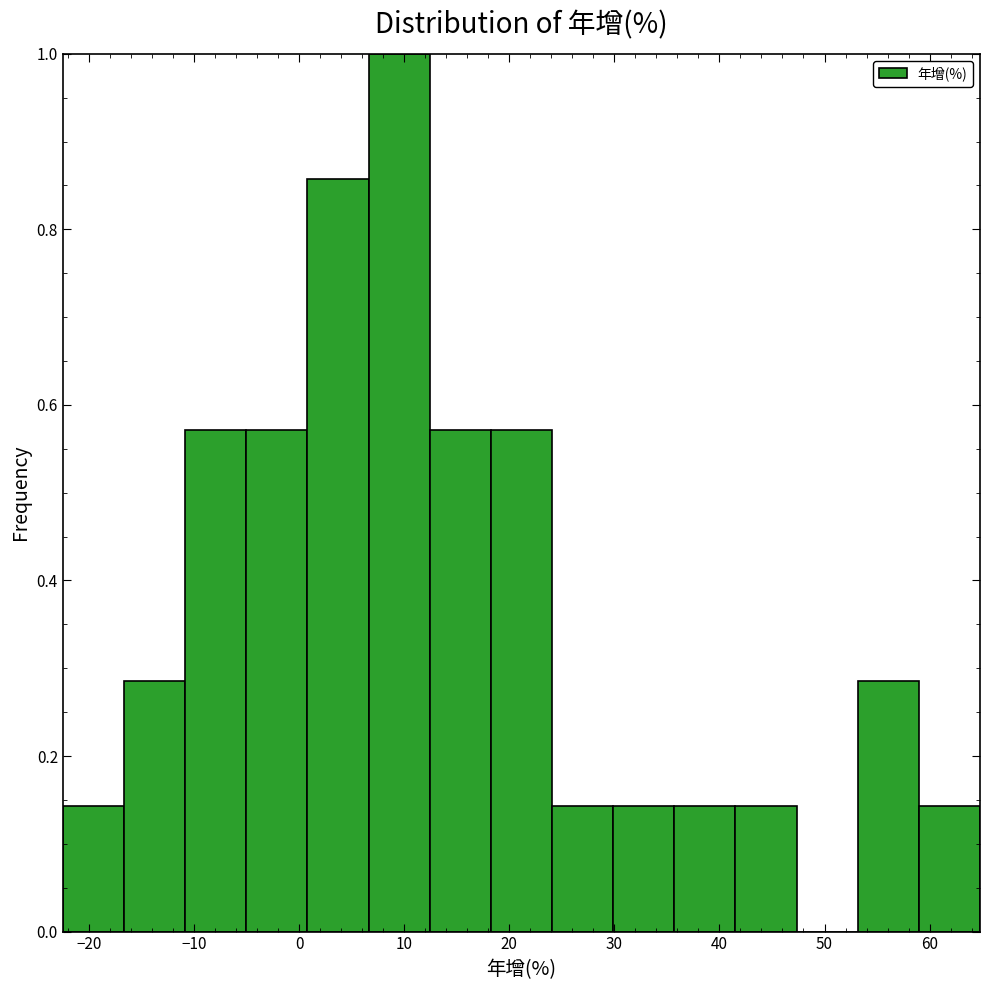

Reading left to right, transcribe this chart: for each bar, give the range it covers on the x-axis and its height. Neither the bar edges nor the heights are printed on the chart, so give them approximately, as read against the axes.

-22 to -17: 0.14
-17 to -11: 0.28
-11 to -5: 0.58
-5 to 1: 0.58
1 to 7: 0.86
7 to 12: 1.00
12 to 18: 0.58
18 to 24: 0.58
24 to 30: 0.14
30 to 36: 0.14
36 to 42: 0.14
42 to 47: 0.14
47 to 53: 0
53 to 59: 0.28
59 to 65: 0.14